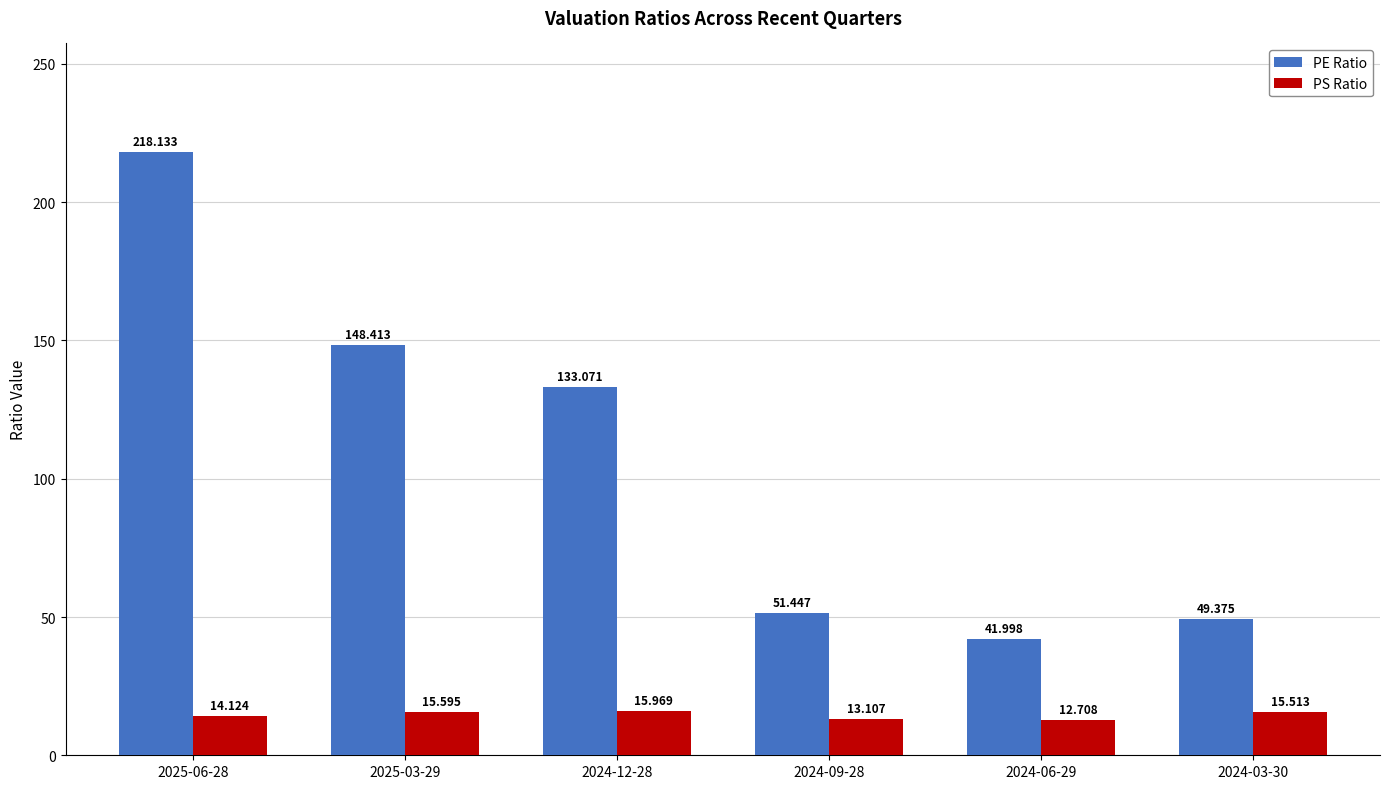

What is the difference between the maximum and minimum values in the PS Ratio series?

3.3